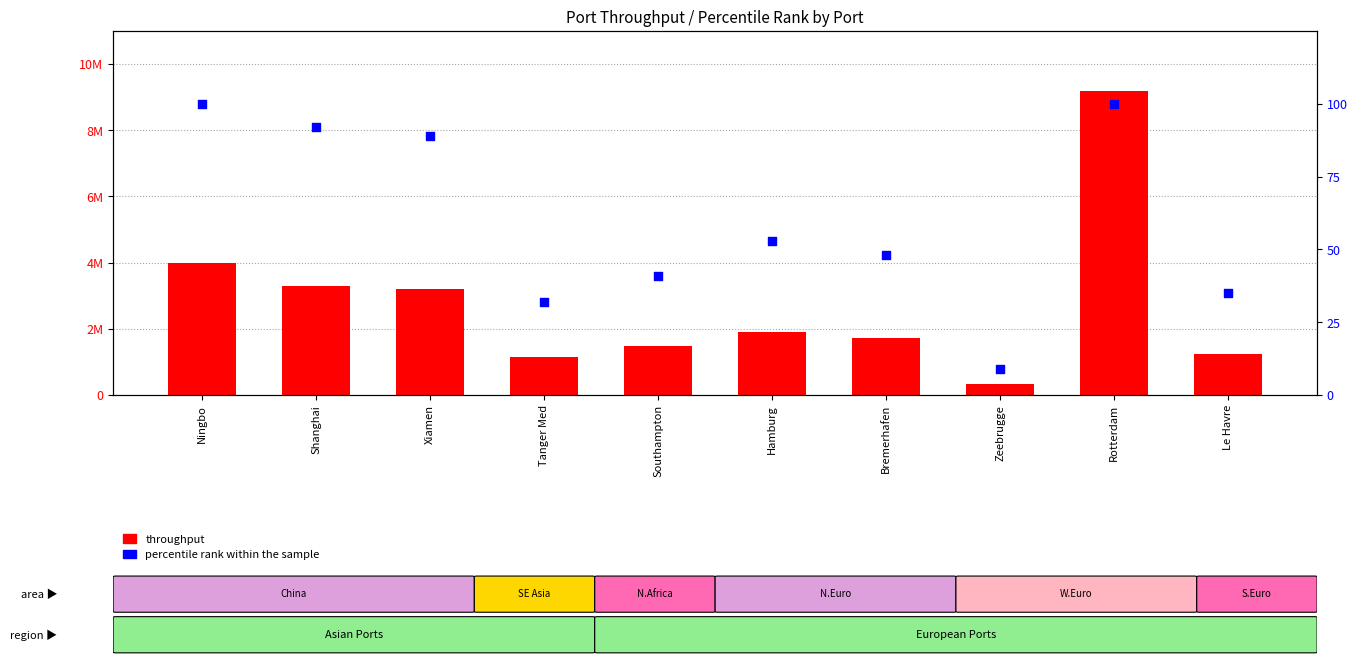

Which series has the largest Y range (max minus min)?

throughput